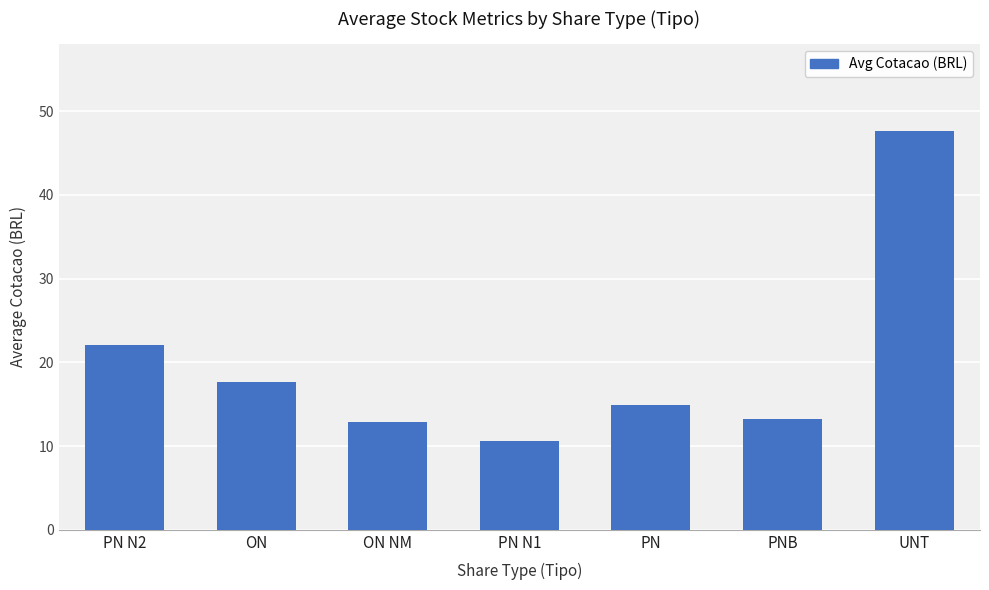

True or false: the data shows 33.2 at PN N2.

False